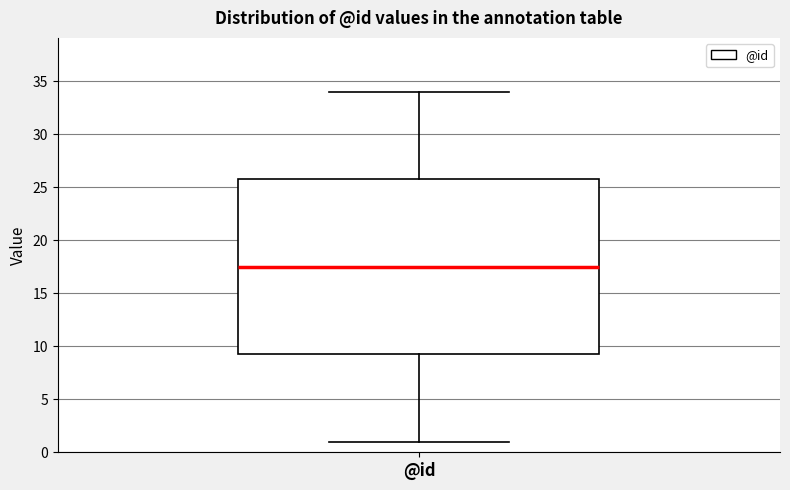

Transcribe this box plot: give where the median line is, the range the box spans, and where the two whiskers end, as read against the y-axis. The values are not printed on the chart, so give them approximately, as read against the axis.

median 17.5, box 9.5 to 26.0, whiskers 1.0 to 34.0